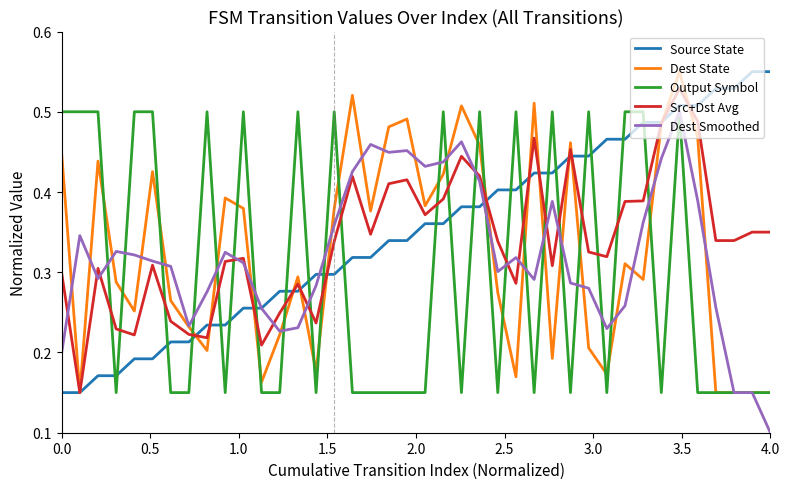

How many times do Src+Dst Avg and Dest Smoothed cross each other?

12